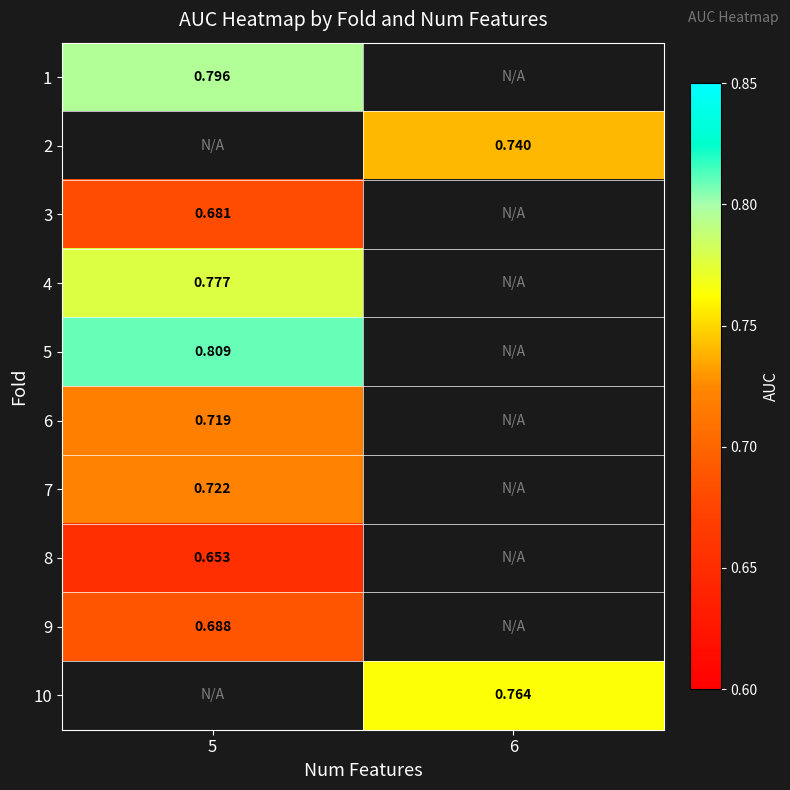

At which label does 9 reach its minimum?

5